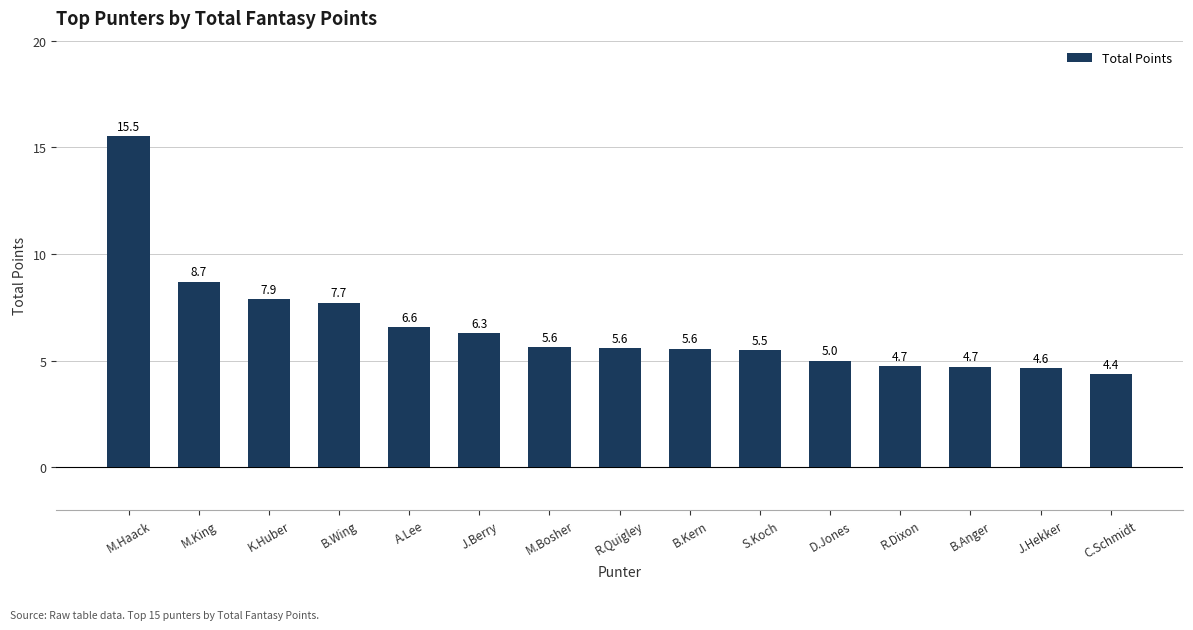

What is the average value?

6.6